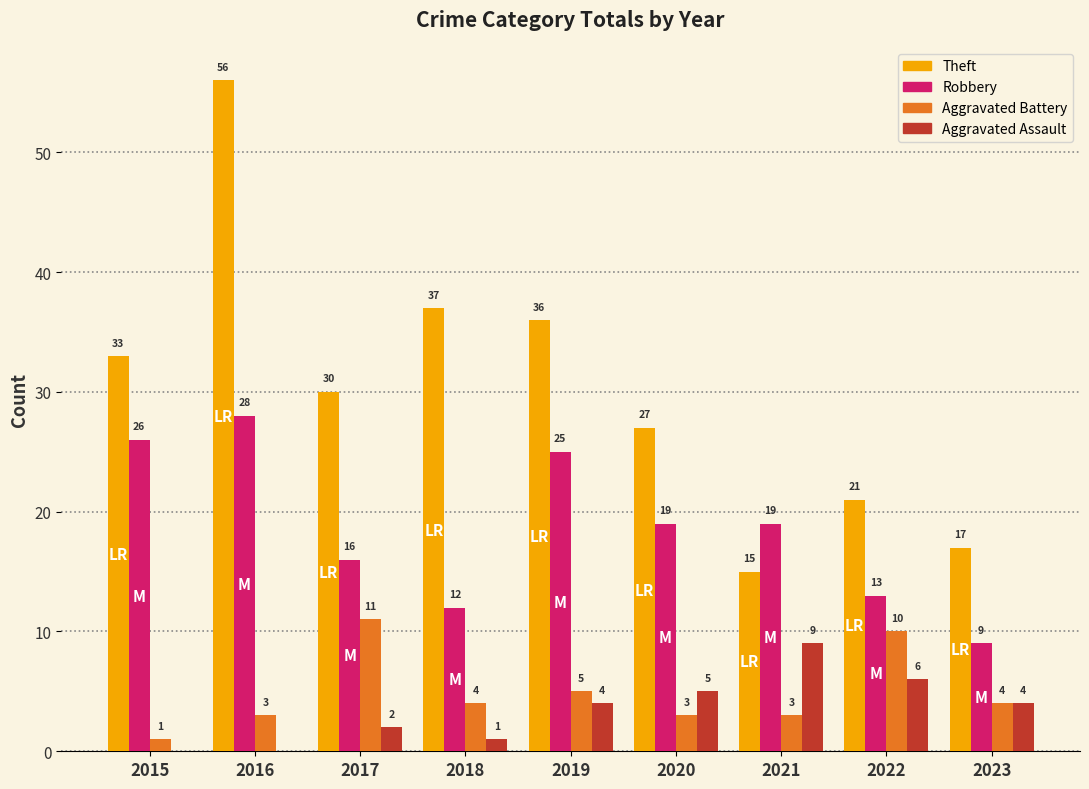

How many Aggravated Battery values are between 3 and 5?

6